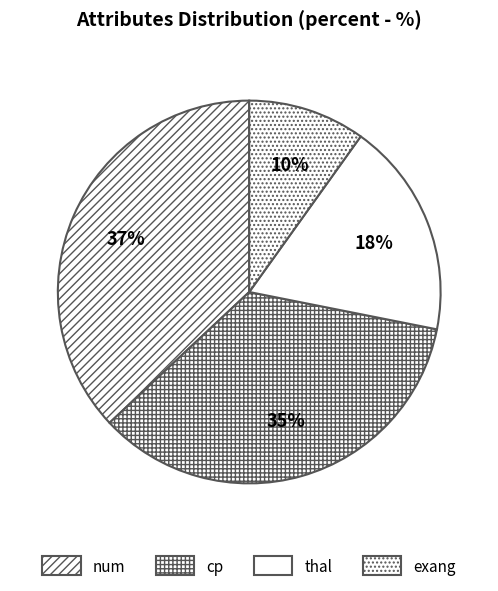

Is thal the majority of the pie?

No